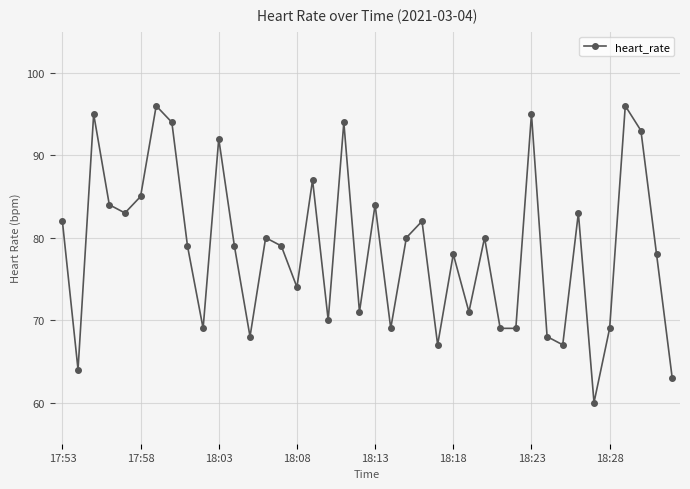

Does the chart have visible grid lines?

Yes